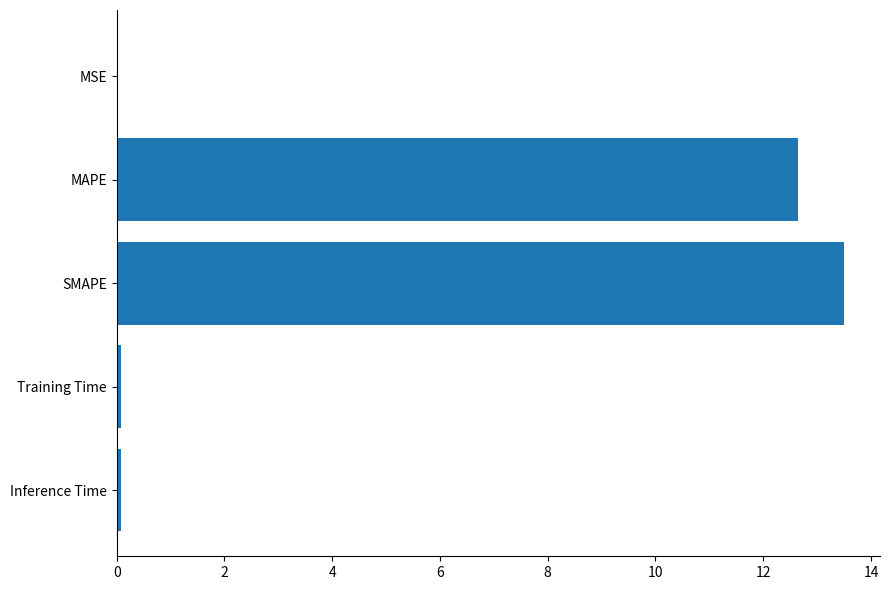

What is the maximum value shown in the chart?

13.5